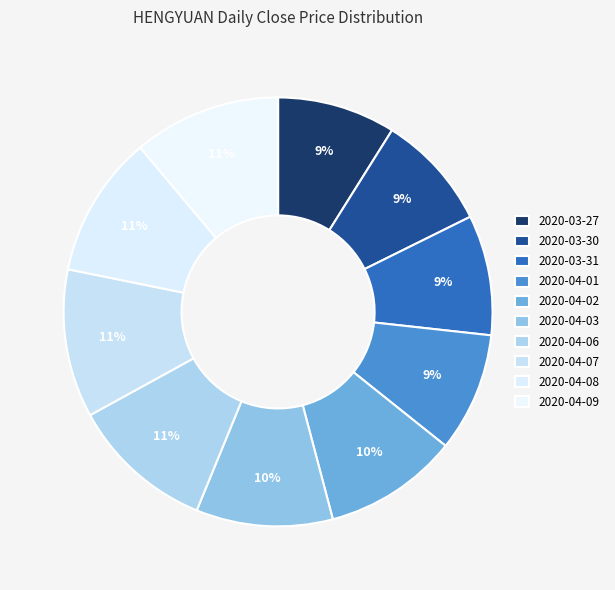

How many slices are in this pie chart?

10